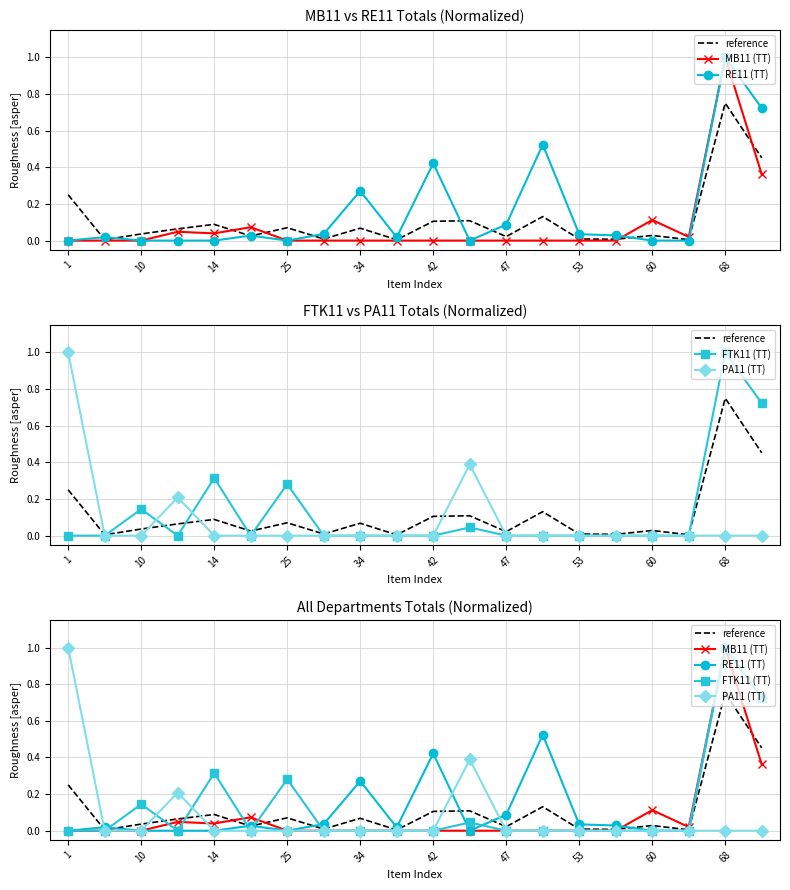

How many values in PA11 (TT) are above zero?

3